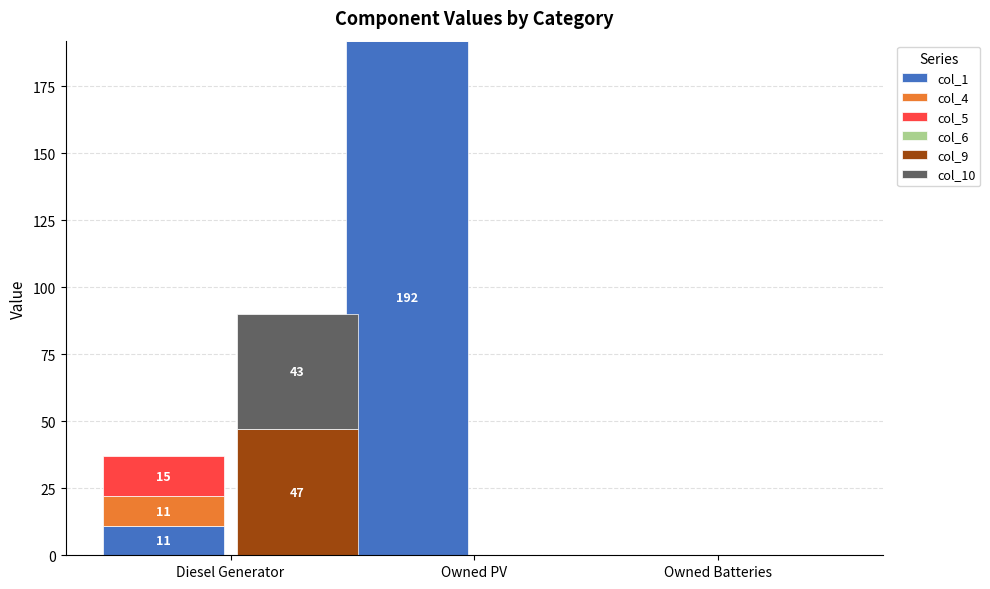

The col_4 series shows -7 at Owned PV. True or false?

False